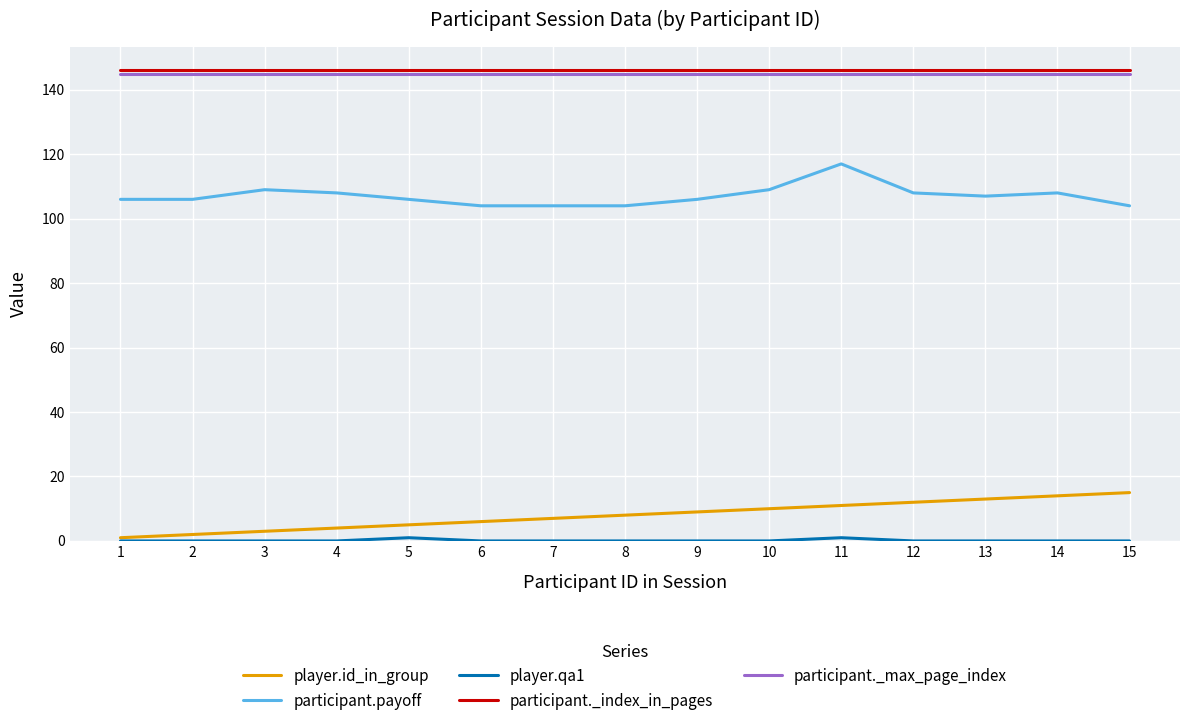

What is the minimum value for participant.payoff?

104